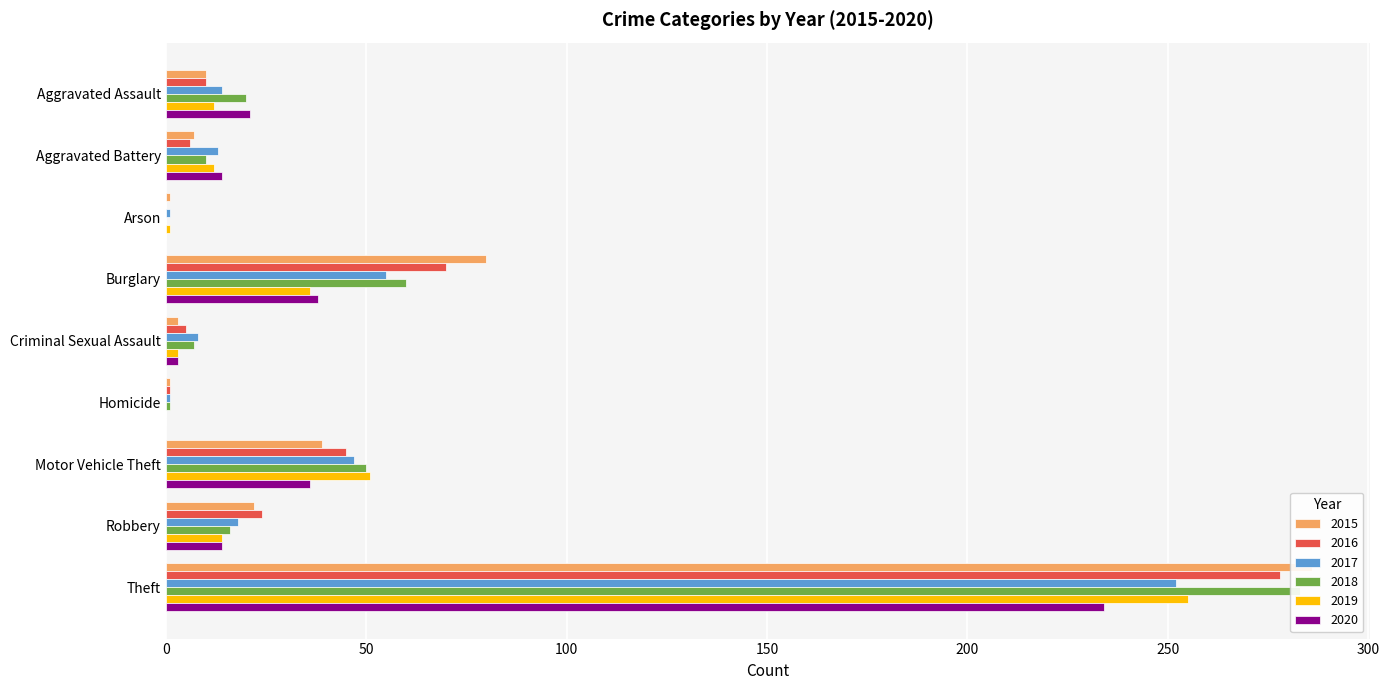

What is the value of the 2017 bar at the 3rd from the left?

1